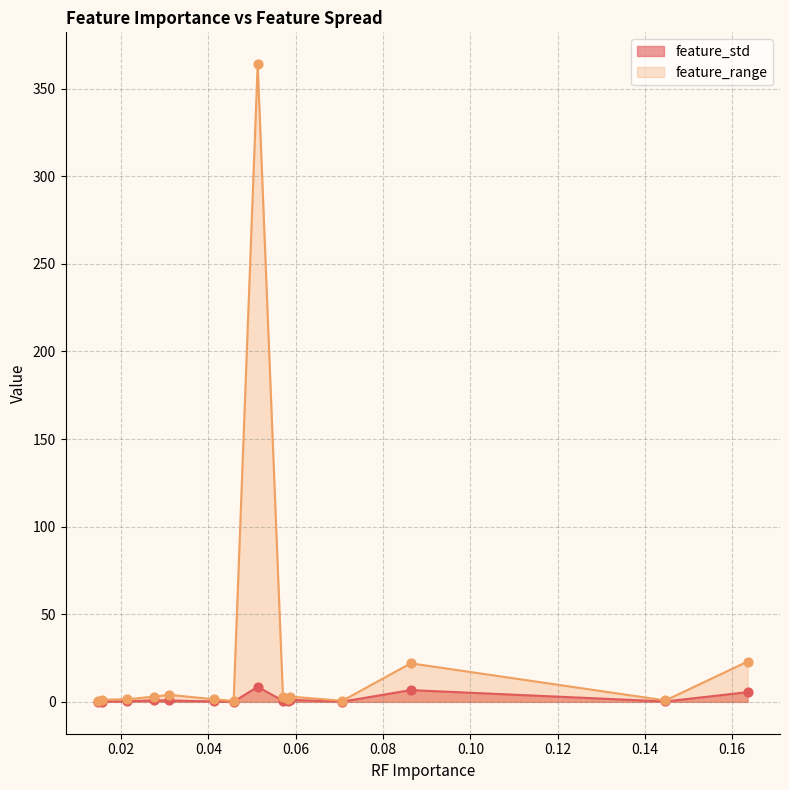

Which series has the widest spread of values?

feature_range